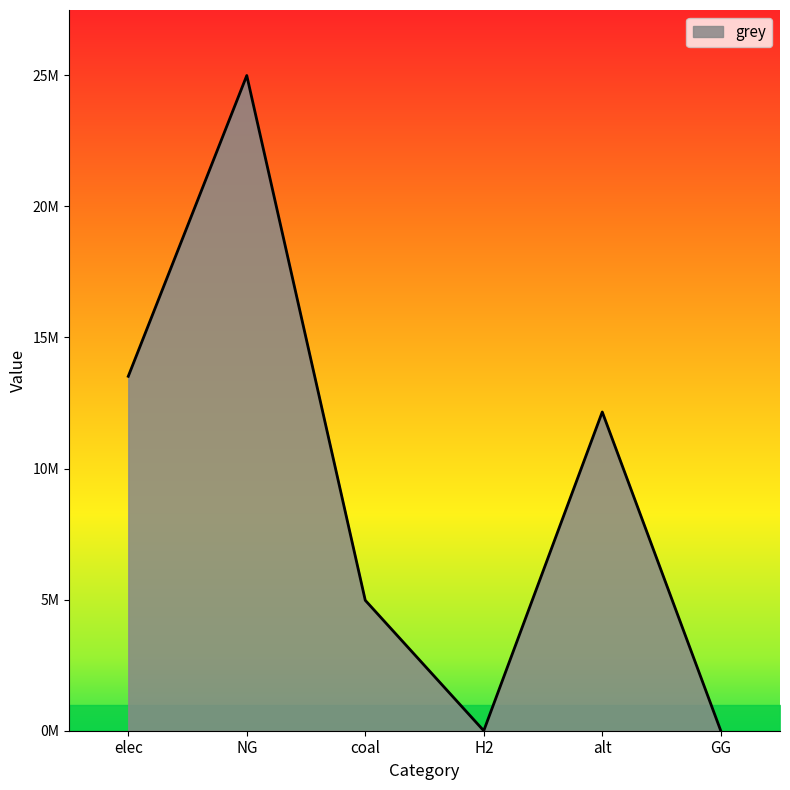

What is the change in value from NG to GG?

-24987919.8